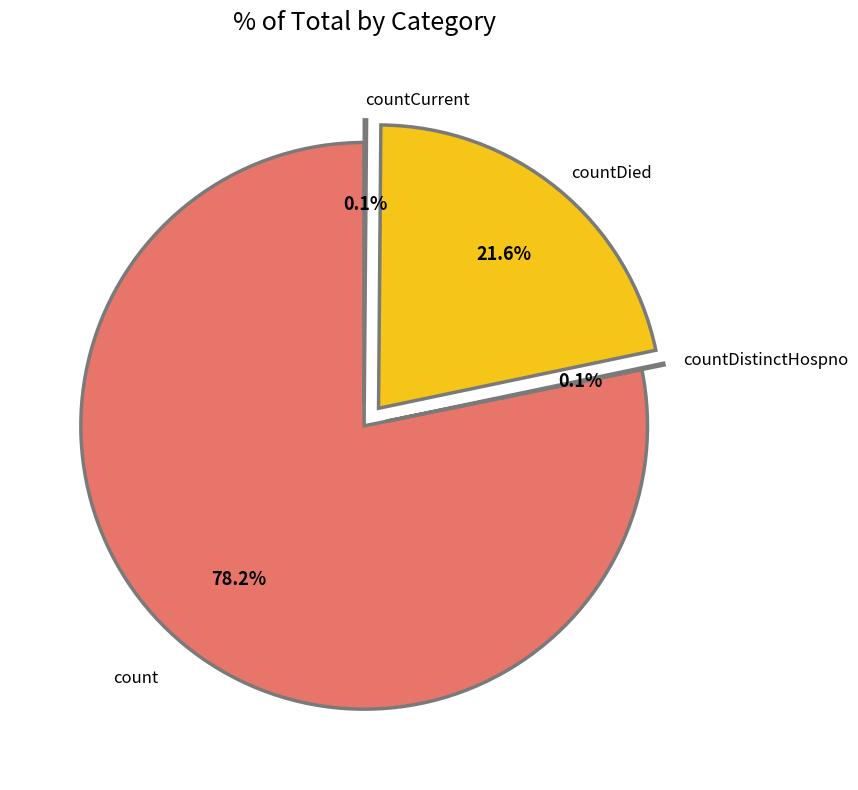

What percentage is NOT represented by countDied?

78.4%